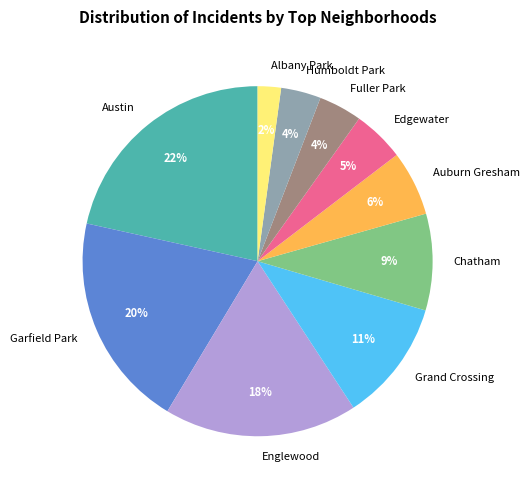

Between Chatham and Fuller Park, which is larger?

Chatham